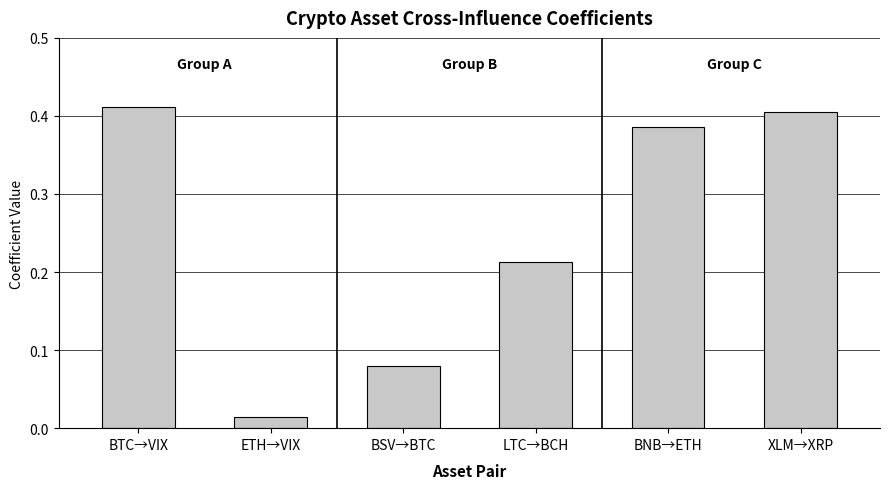

What is the sum of the values at BNB→ETH and BTC→VIX?

0.8